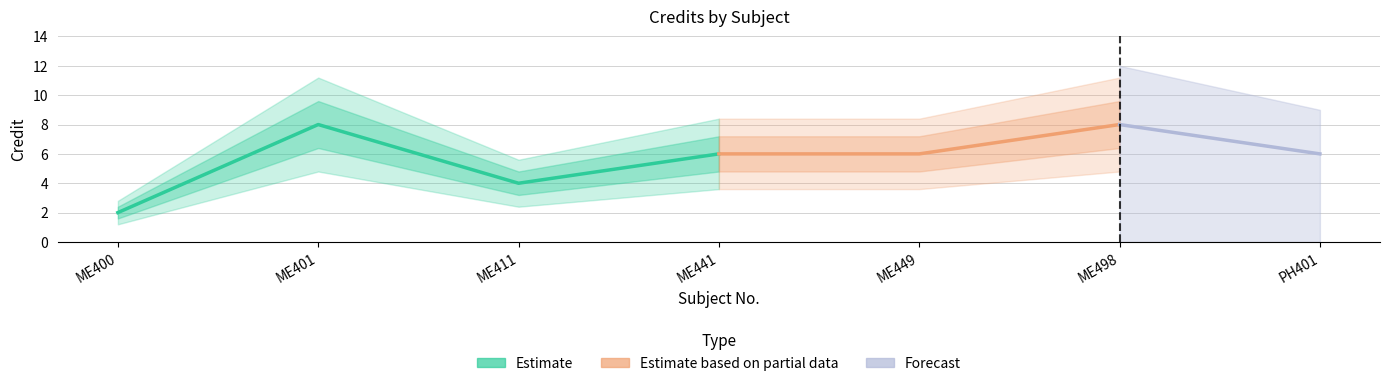

Read the value at PH401.

6